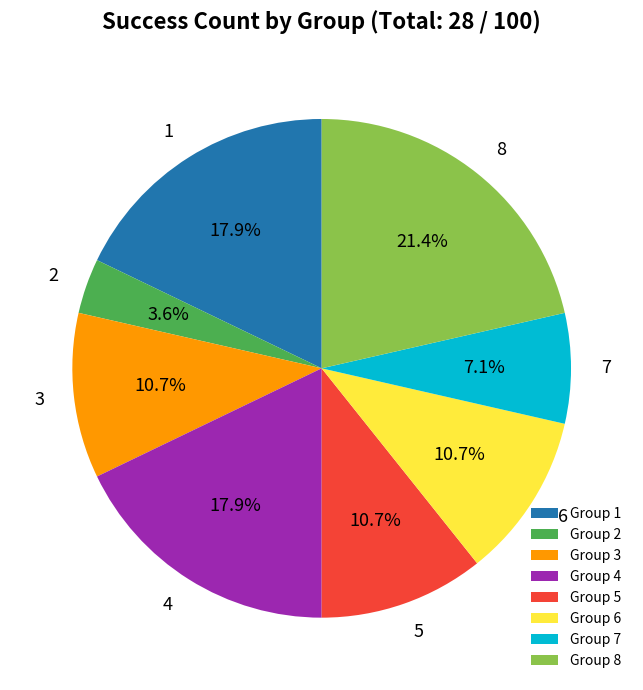

To the nearest percent, what is the difference between the largest and smallest slice percentages?

18%